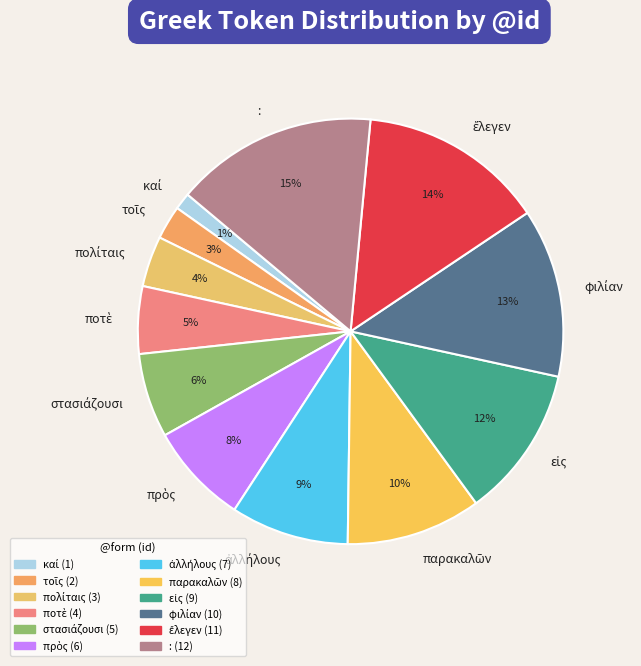

To the nearest percent, what is the average slice percentage?

8%